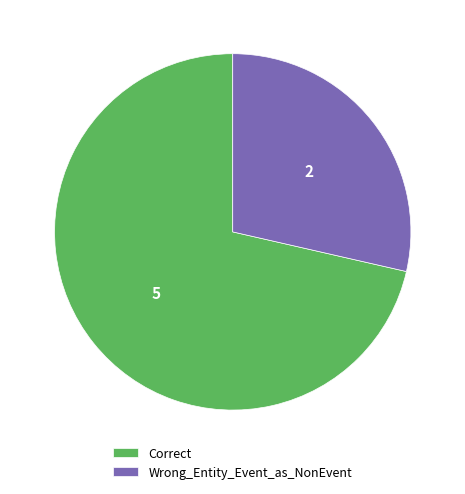

Rank the categories by value from lowest to highest.

Wrong_Entity_Event_as_NonEvent, Correct